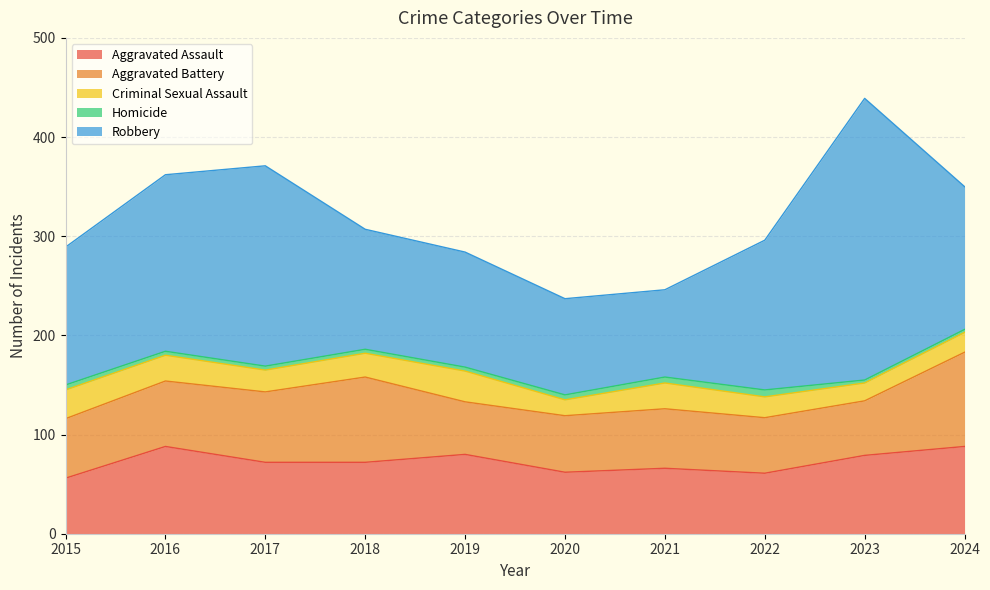

What is the total value across all series at 2017?

371